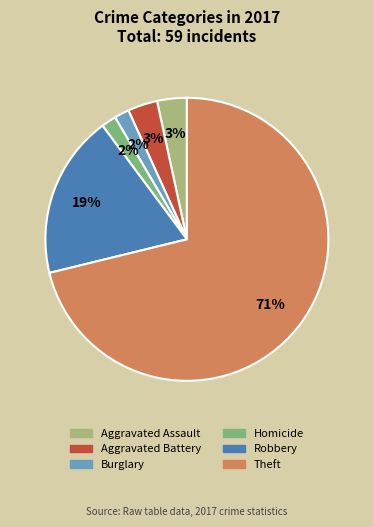

Does any single category account for the majority?

Yes